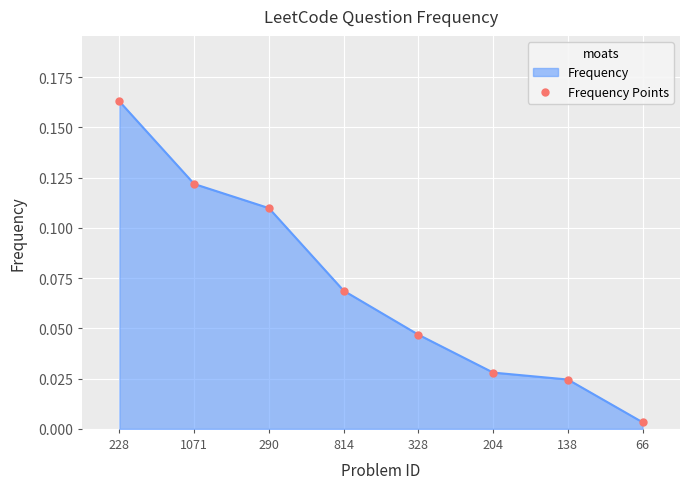

Between 1071 and 66, which is larger?

1071